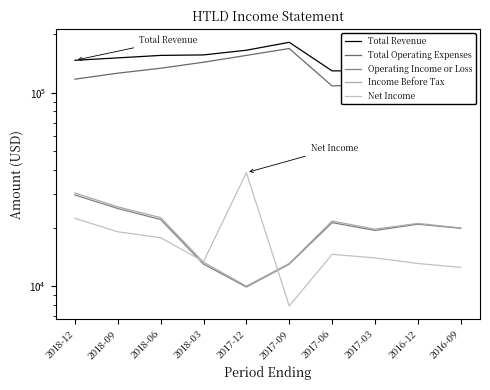

In Net Income, how many points are lower than both neighbors (excluding endpoints)?

2